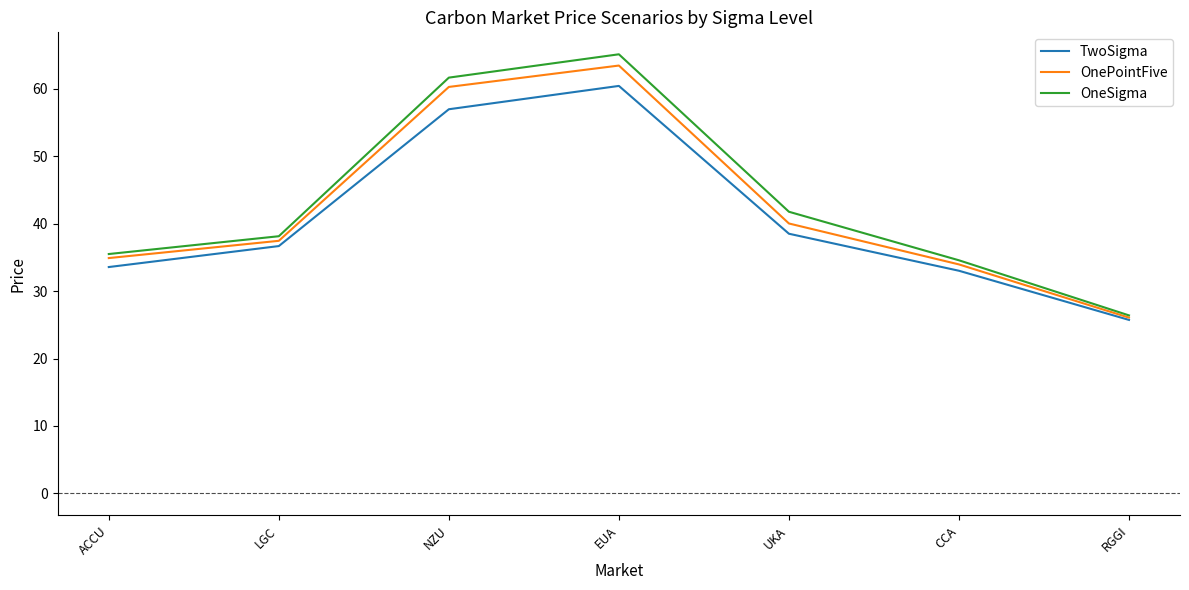

At which label is TwoSigma closest to 43?

UKA